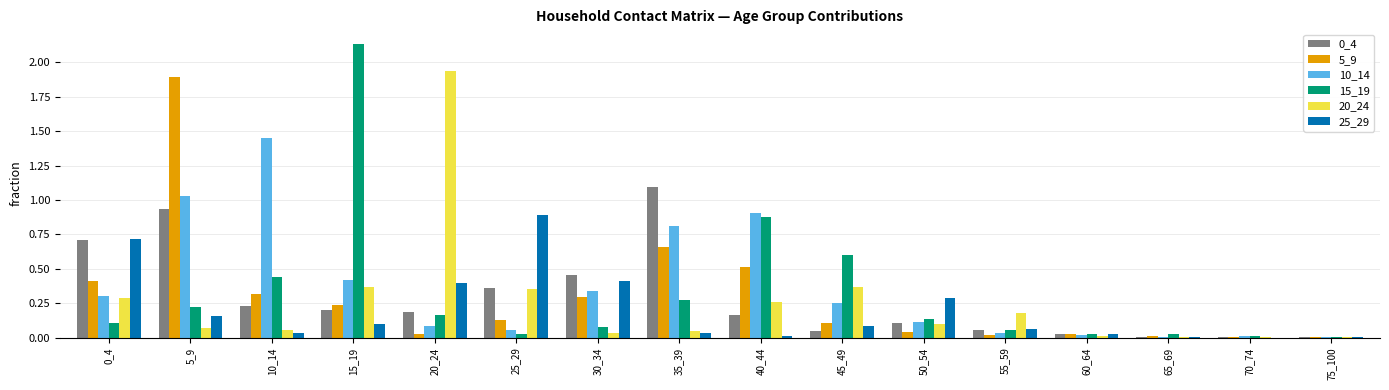

What is the sum of all 15_19 values?

5.2